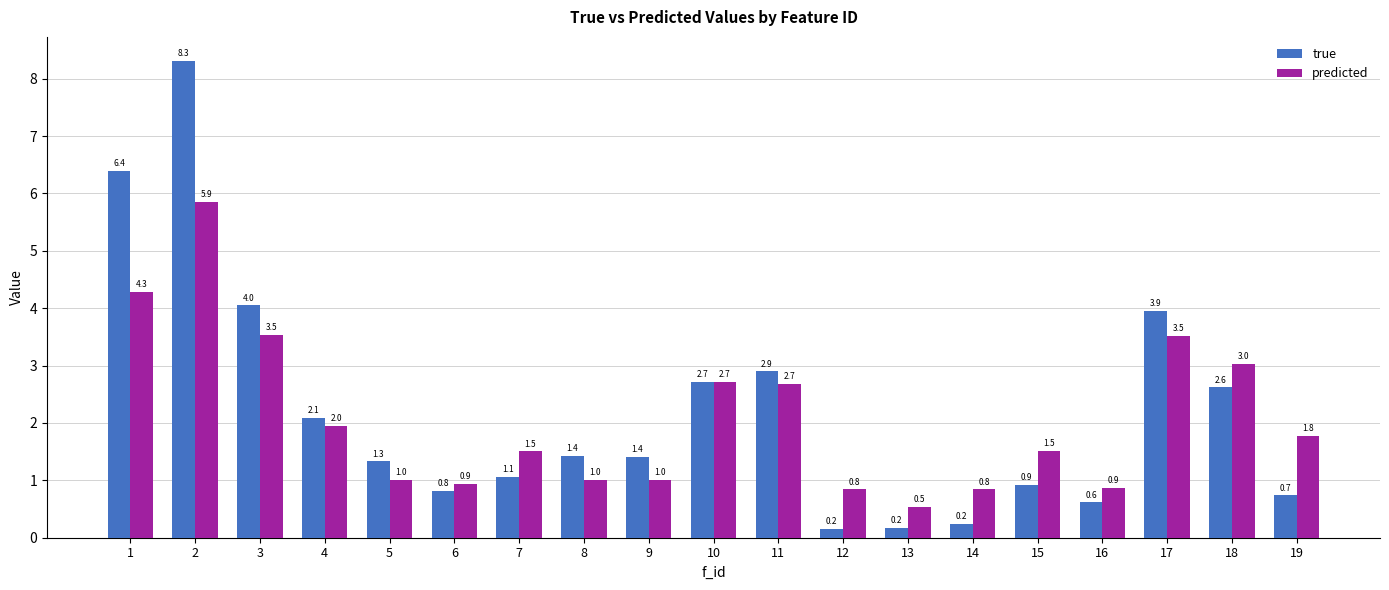

Which series changed the most between 4 and 12?

true